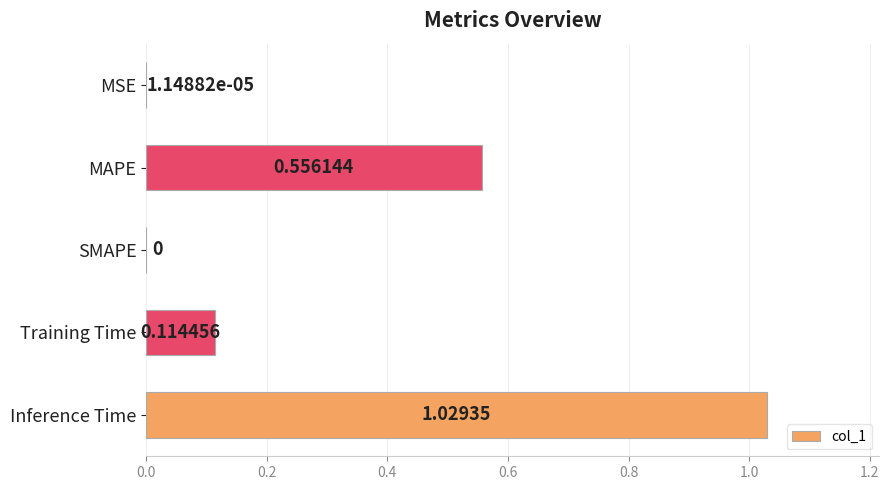

Between Inference Time and MAPE, which is larger?

Inference Time